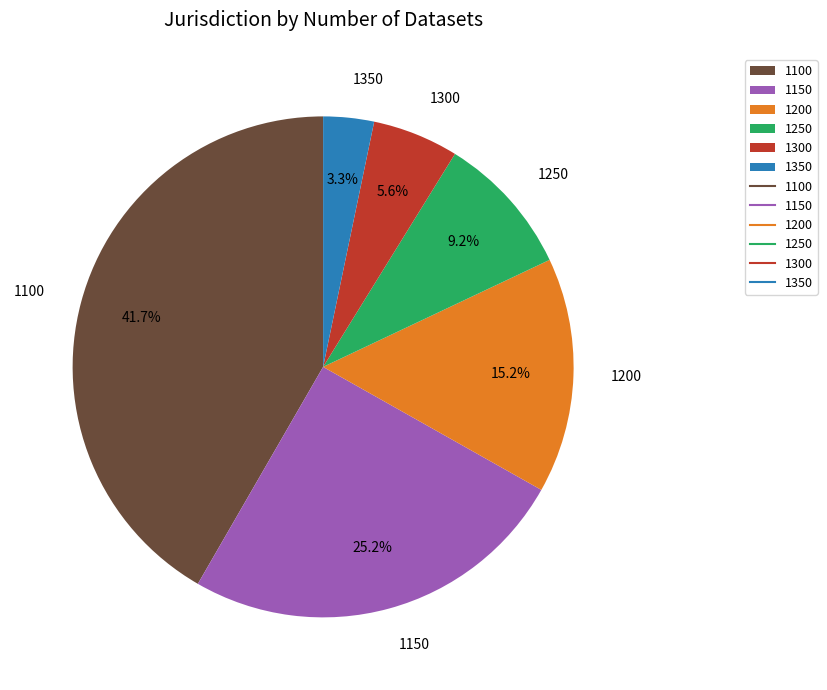

Rank the categories by value from highest to lowest.

1100, 1150, 1200, 1250, 1300, 1350